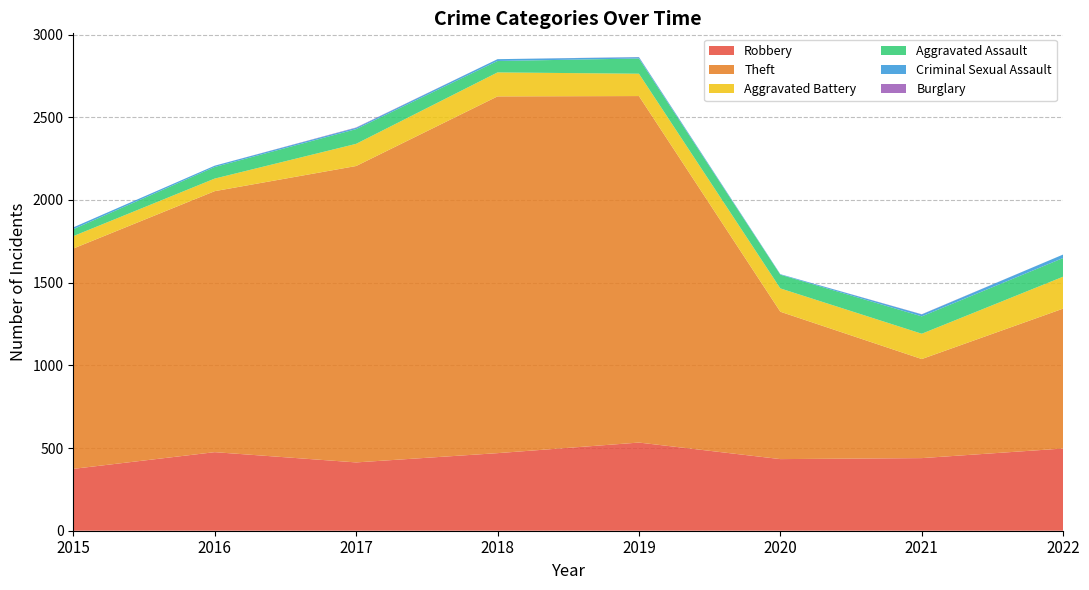

Reading left to right, extract all data points from this chart.

Robbery: 374	475	413	469	533	433	439	497
Theft: 1332	1578	1792	2157	2095	891	599	846
Aggravated Battery: 75	76	134	145	135	141	153	193
Aggravated Assault: 42	70	89	69	92	83	105	113
Criminal Sexual Assault: 11	8	8	11	8	3	12	21
Burglary: 0	0	2	0	1	0	1	0